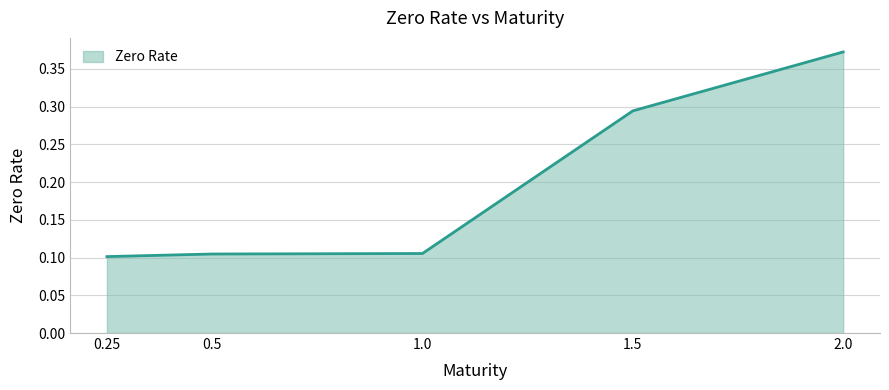

Which category has the highest value across all series?

2.0